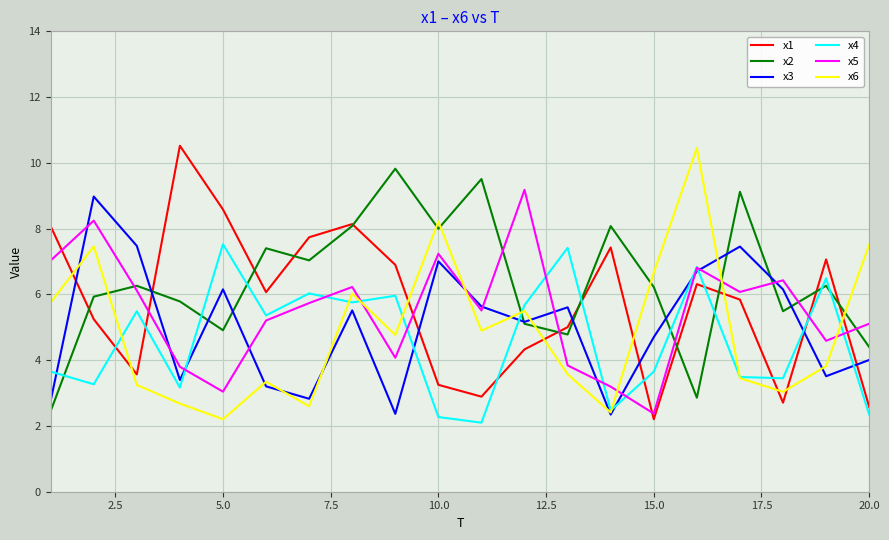

How many intersections are there between x4 and x6?

8